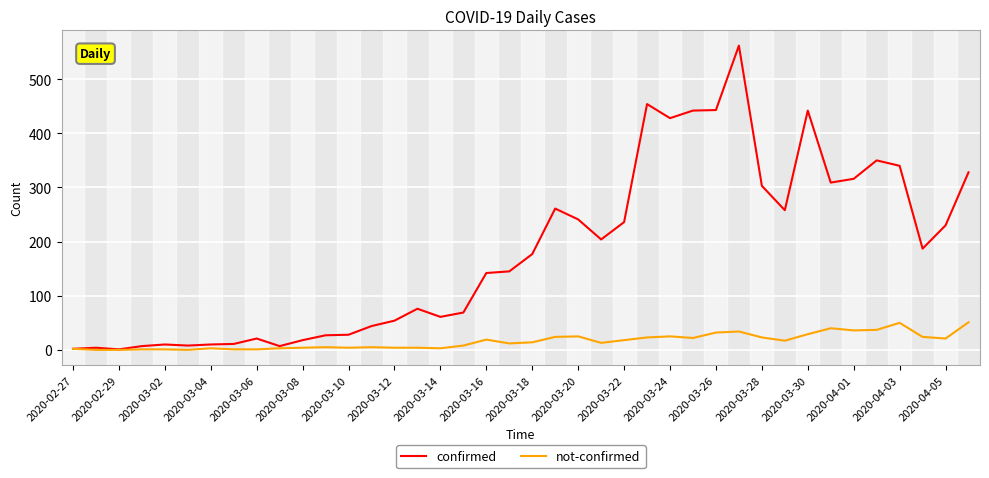

Rank the series by their maximum value, from highest to lowest.

confirmed, not-confirmed